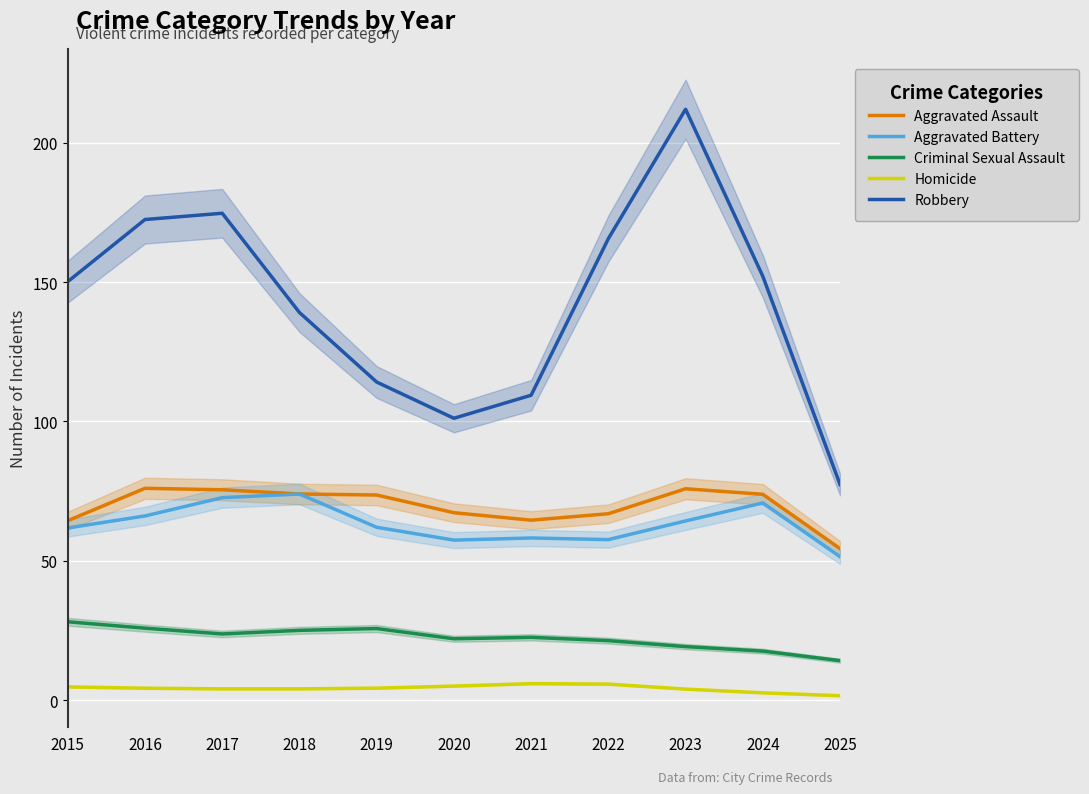

In Aggravated Assault, how many points are lower than both neighbors (excluding endpoints)?

1